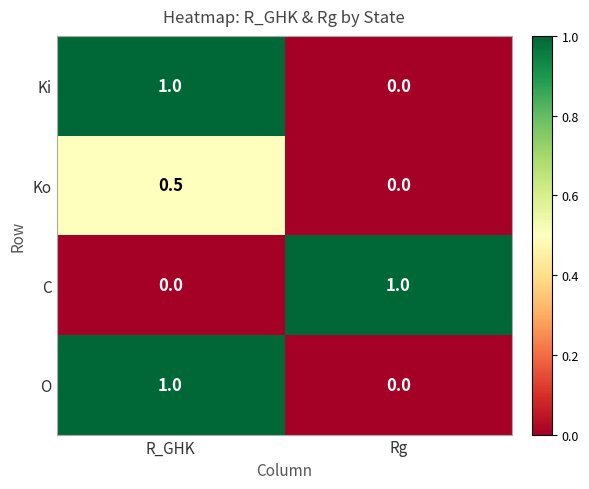

What is the difference between the maximum and minimum values in the O series?

1.0